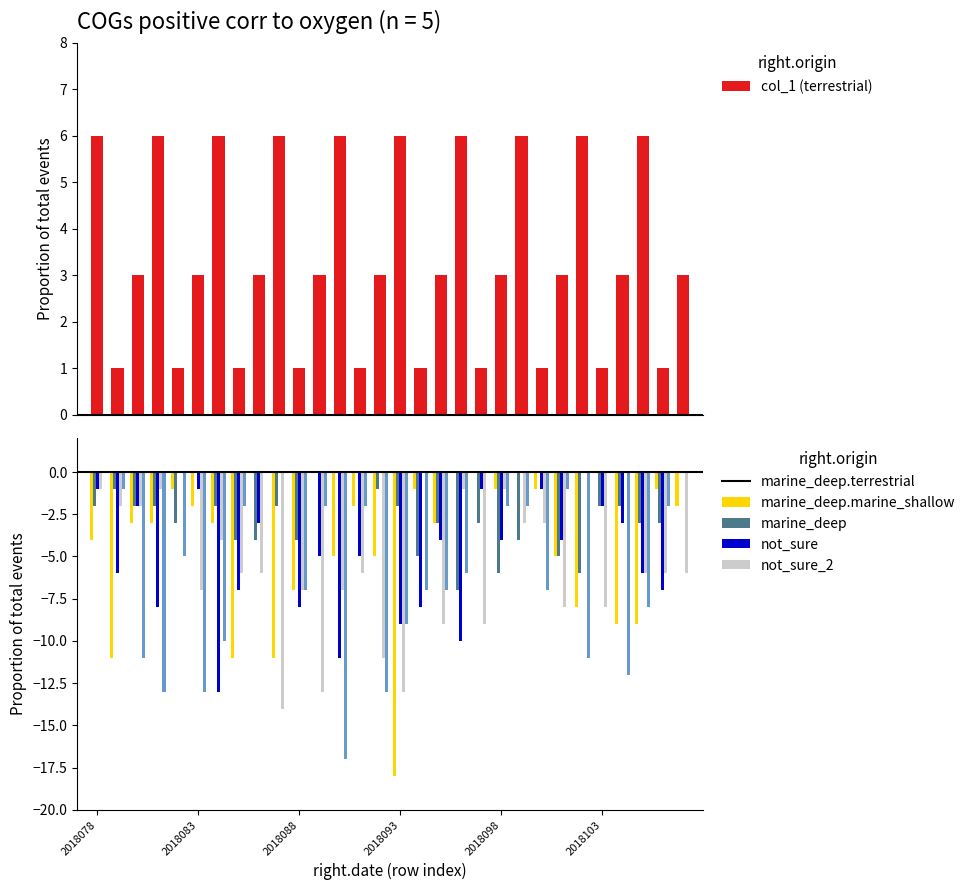

What is the minimum value shown in the chart?

-18